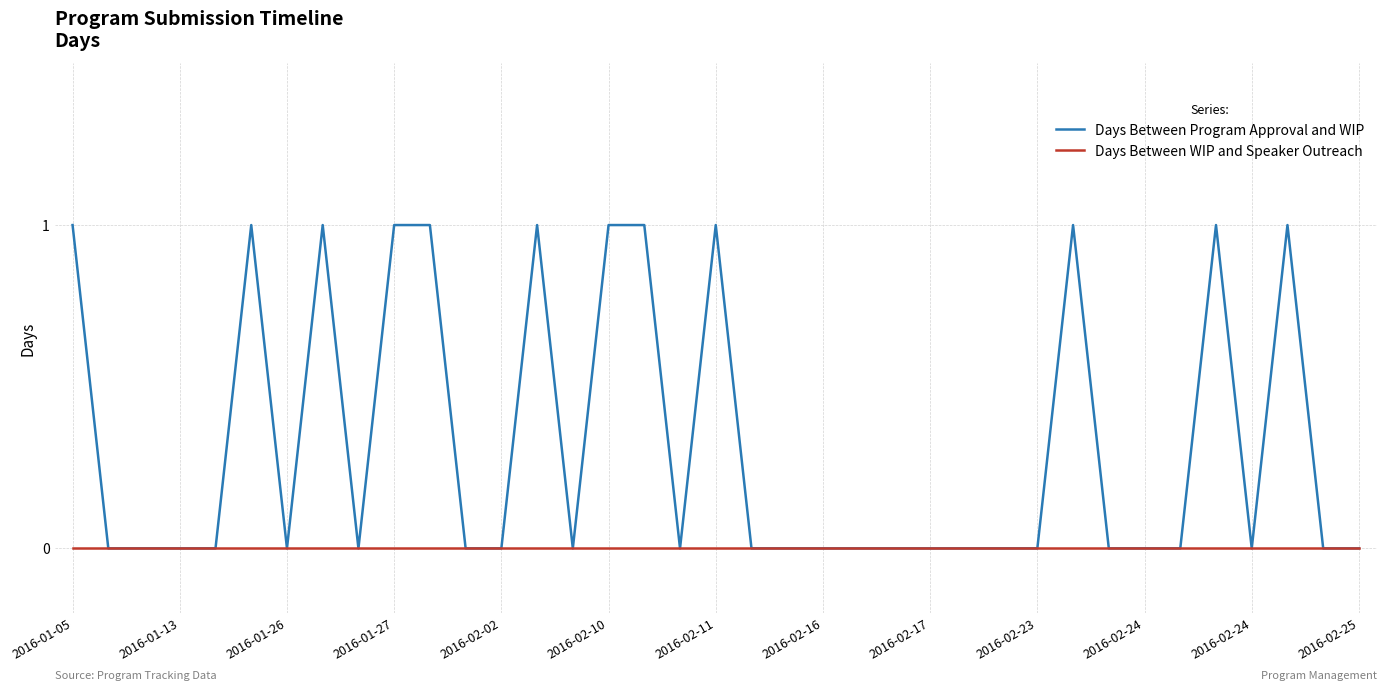

List the series in order of their peak value, lowest first.

Days Between WIP and Speaker Outreach, Days Between Program Approval and WIP